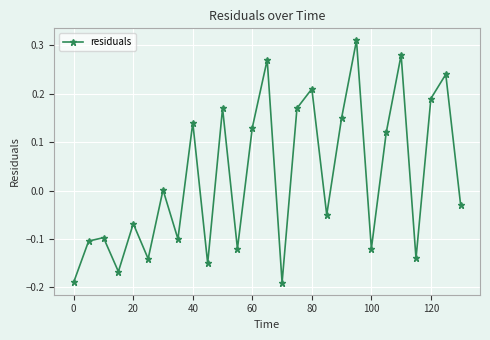

What is the sum of all values?

0.7